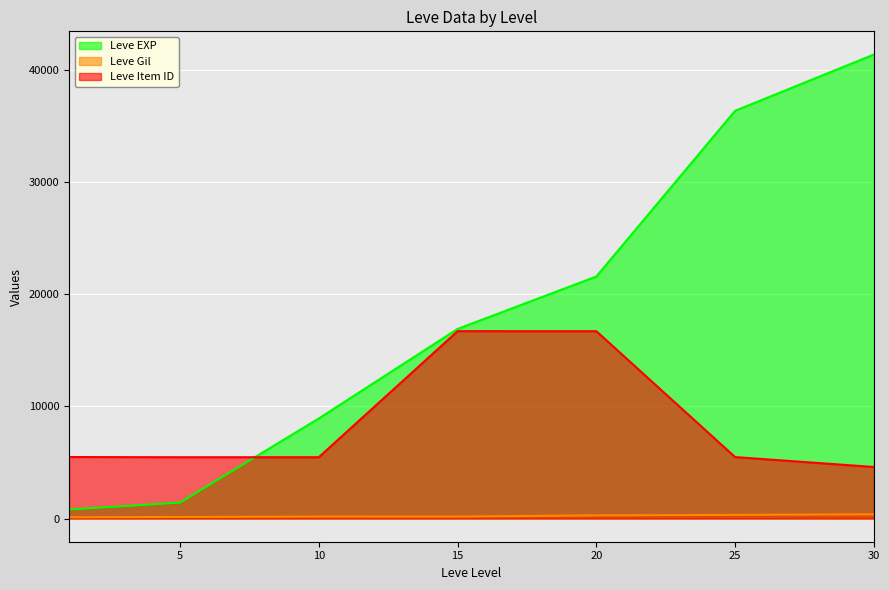

Which series has the widest spread of values?

Leve EXP